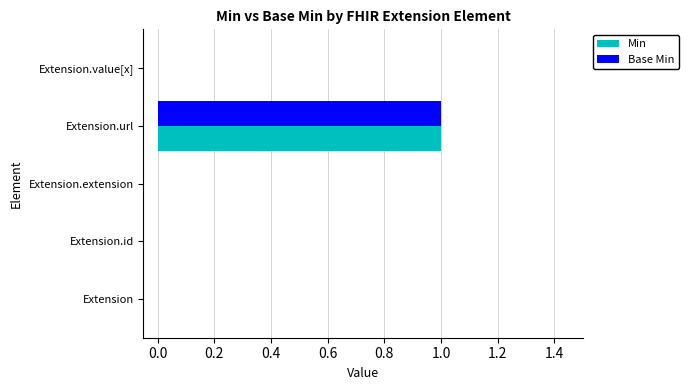

Which category has the highest value across all series?

Extension.url